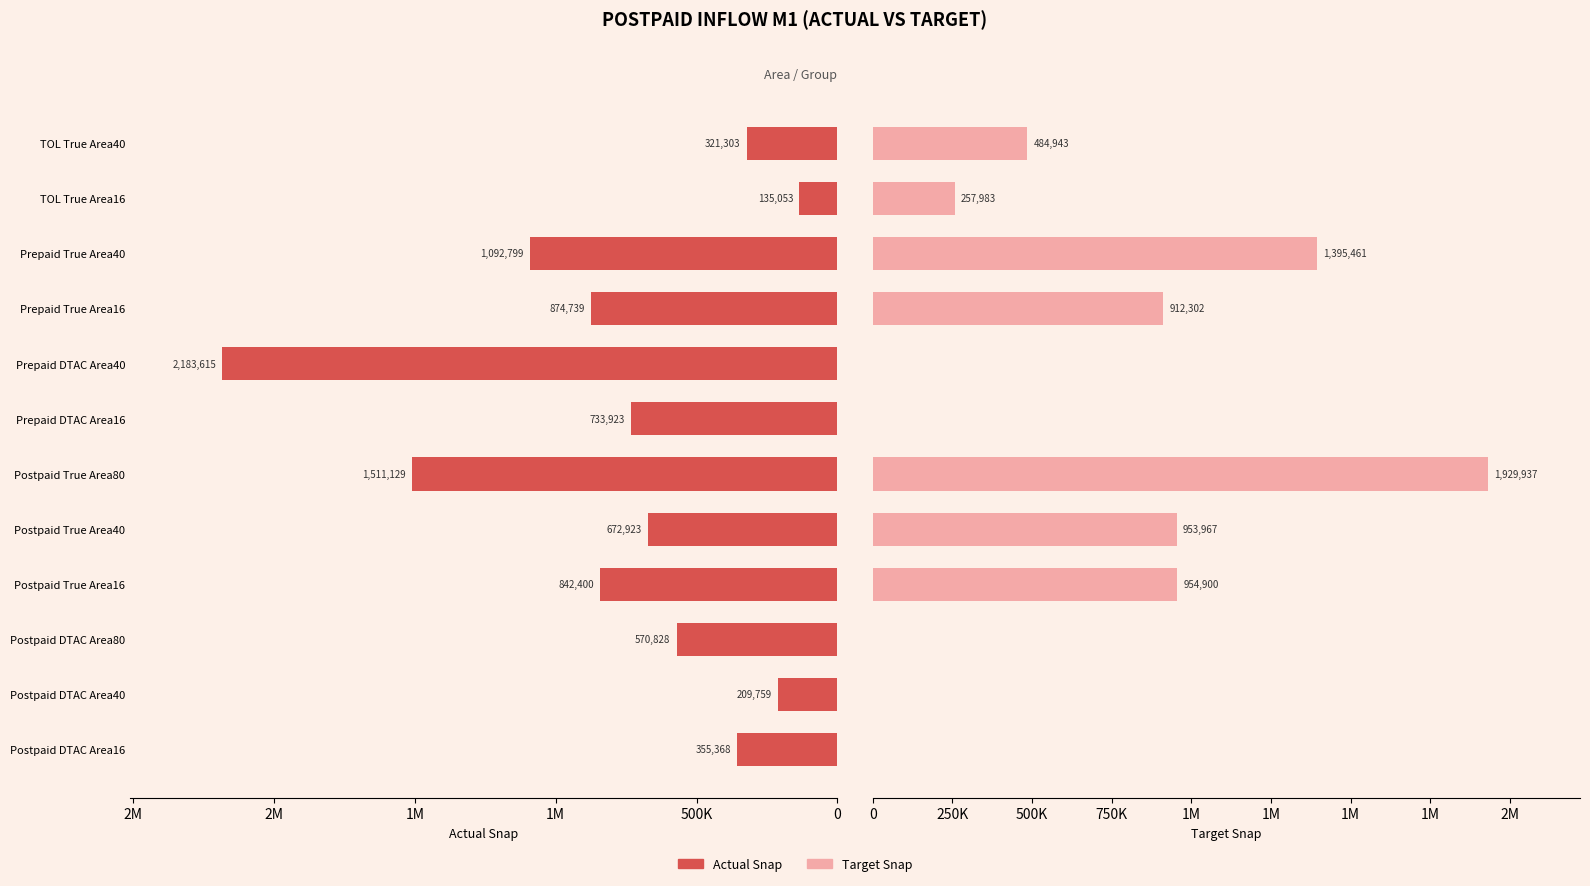

Between Postpaid DTAC Area40 and TOL True Area16, which series saw the biggest shift?

Target Snap